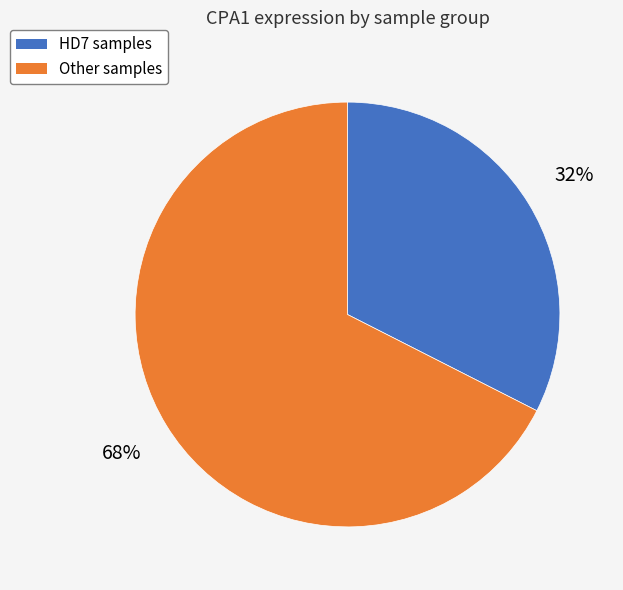

To the nearest percent, what is the average slice percentage?

50%